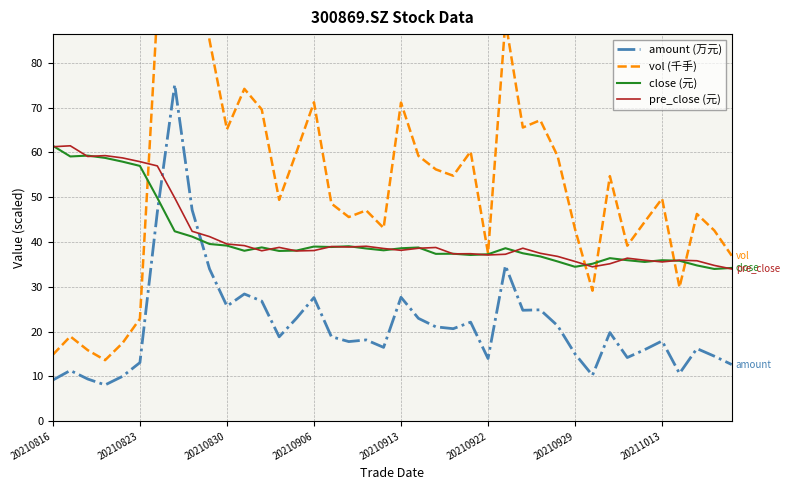

Does the chart have visible grid lines?

Yes